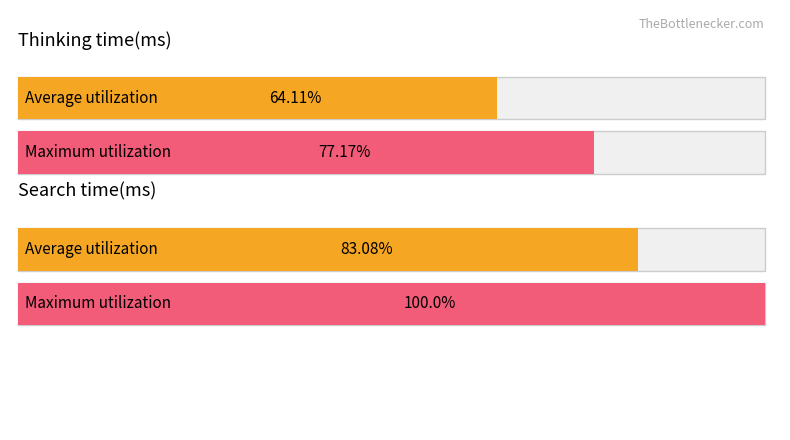

Count the number of data series in this chart.

2